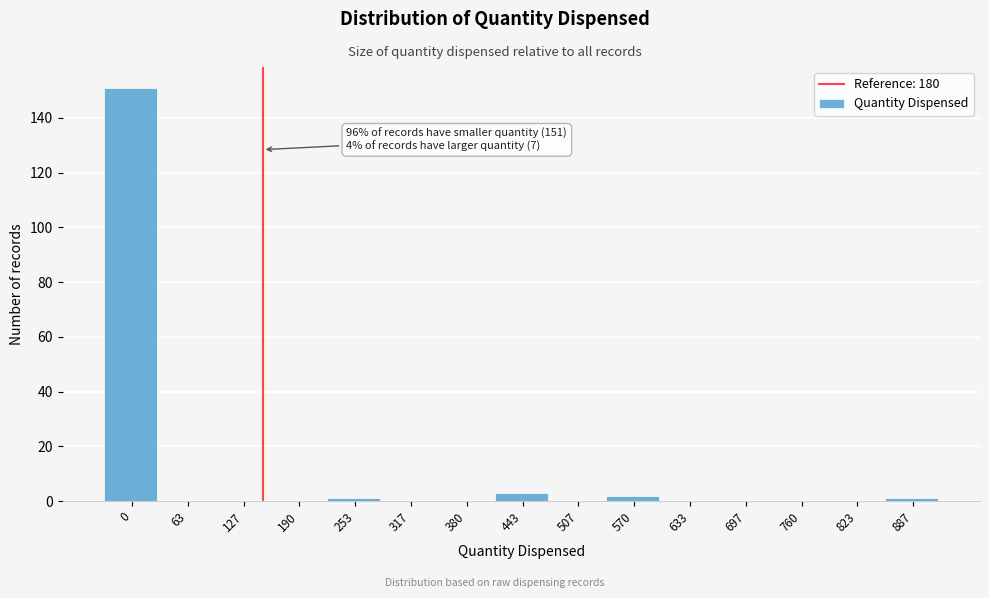

Reading right to left, extract all data points from this chart.

887=1	823=0	760=0	697=0	633=0	570=2	507=0	443=3	380=0	317=0	253=1	190=0	127=0	63=0	0=151